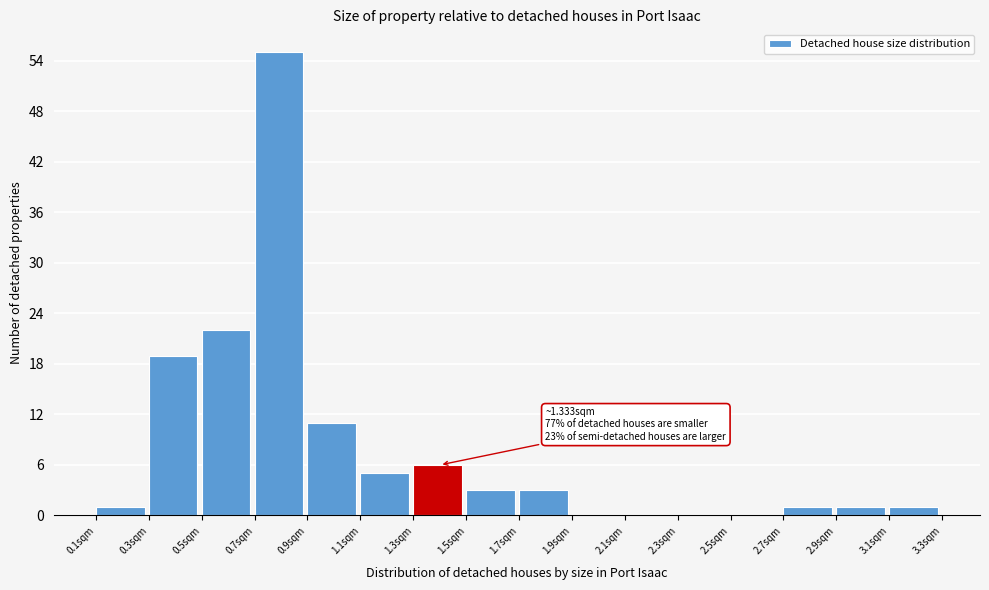

Which range on the x-axis has the tallest bar?

0.7 to 0.9